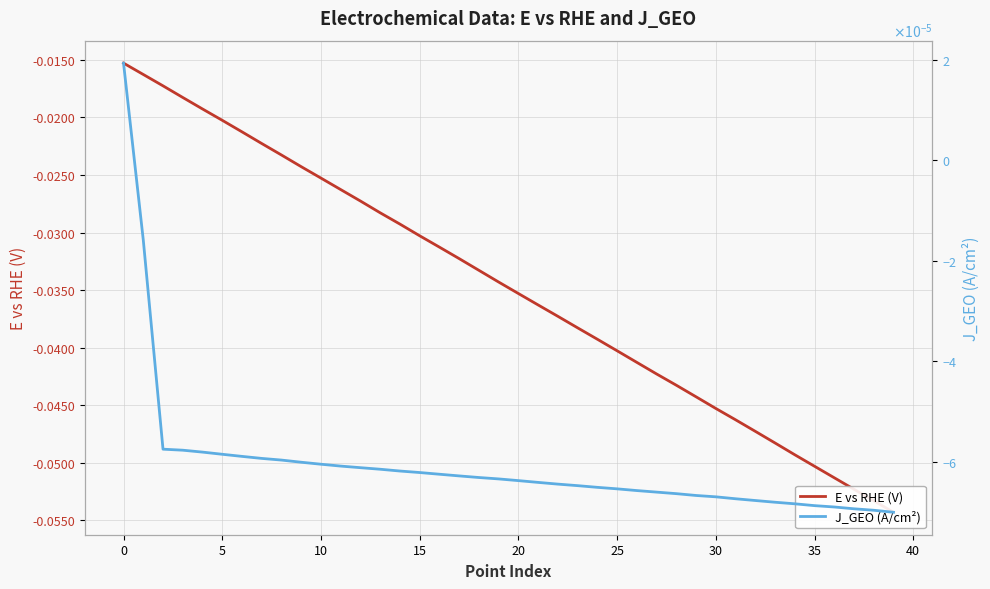

What is the minimum value for E vs RHE (V)?

-0.1